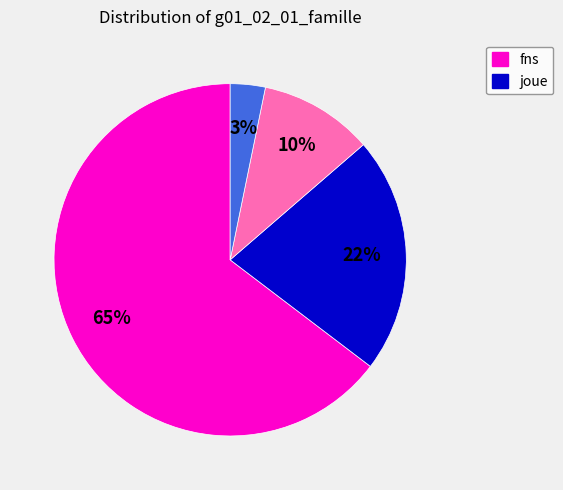

Is there a majority slice in this chart?

Yes